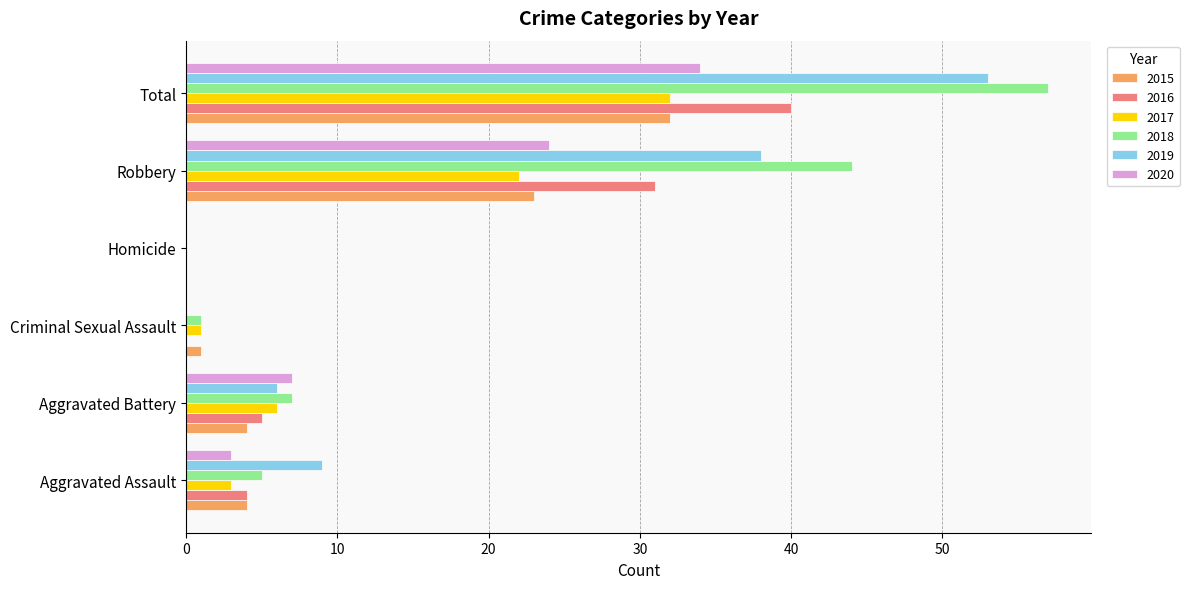

What is the highest value of the 2015 series?

32